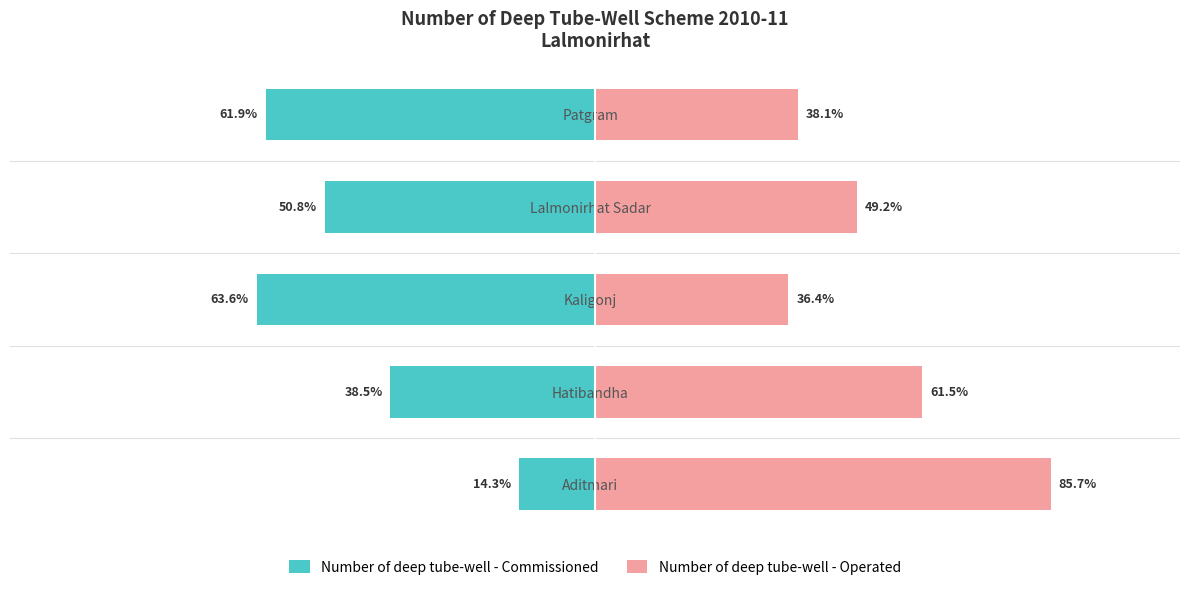

What is the total value across all series at Patgram?

-23.8